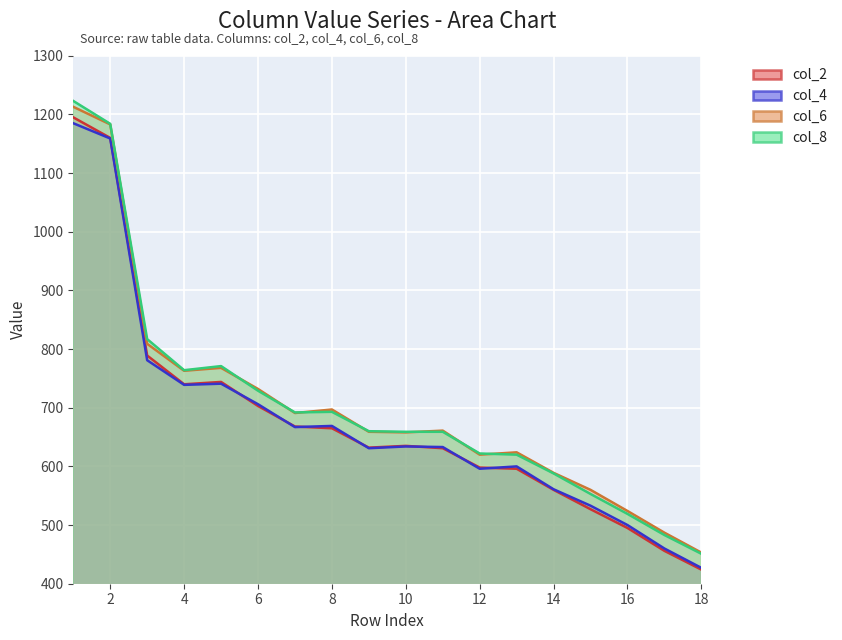

Which has a higher value, 3 or 14?

3